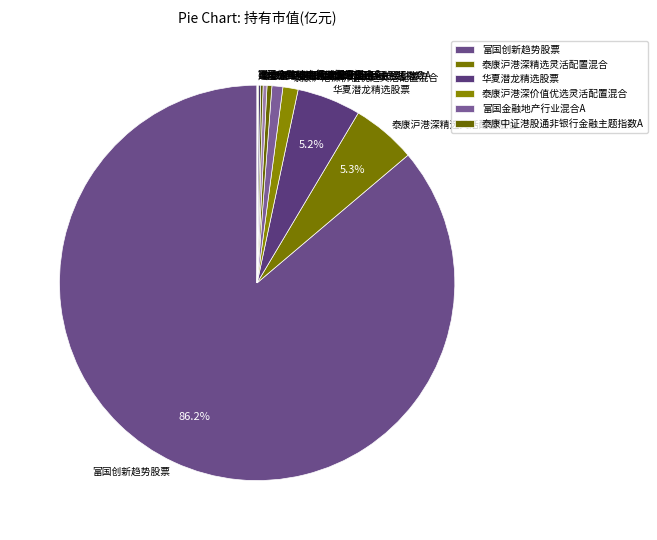

Does any single category account for the majority?

Yes